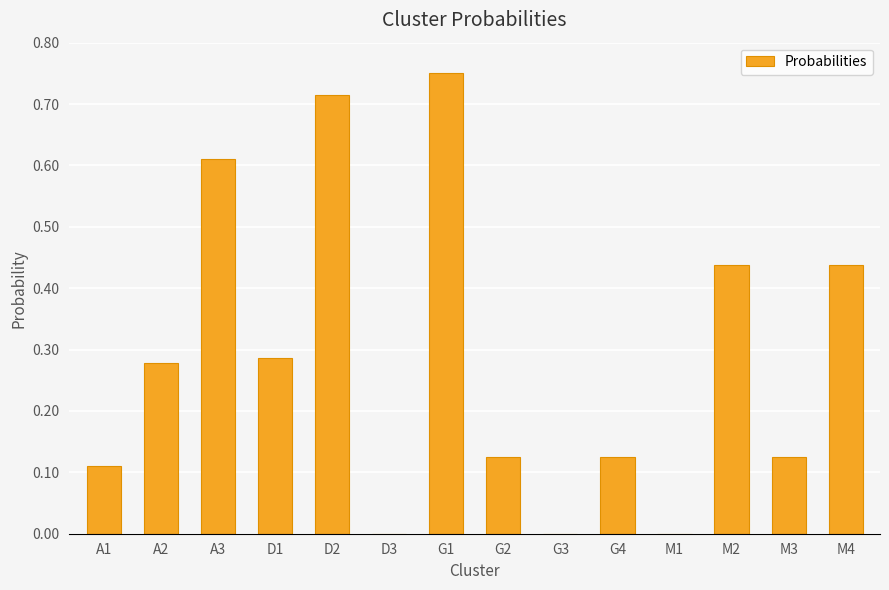

How many categories are shown in the chart?

14